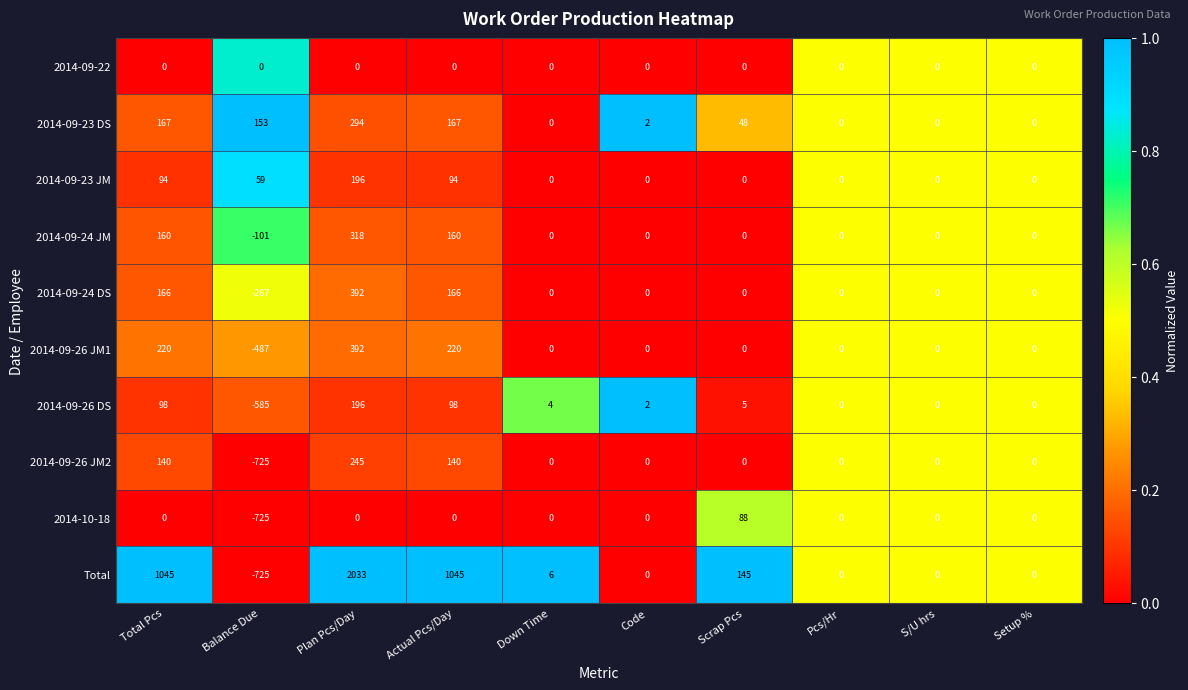

Count the 2014-09-26 JM2 values in the range 0 to 140.

8